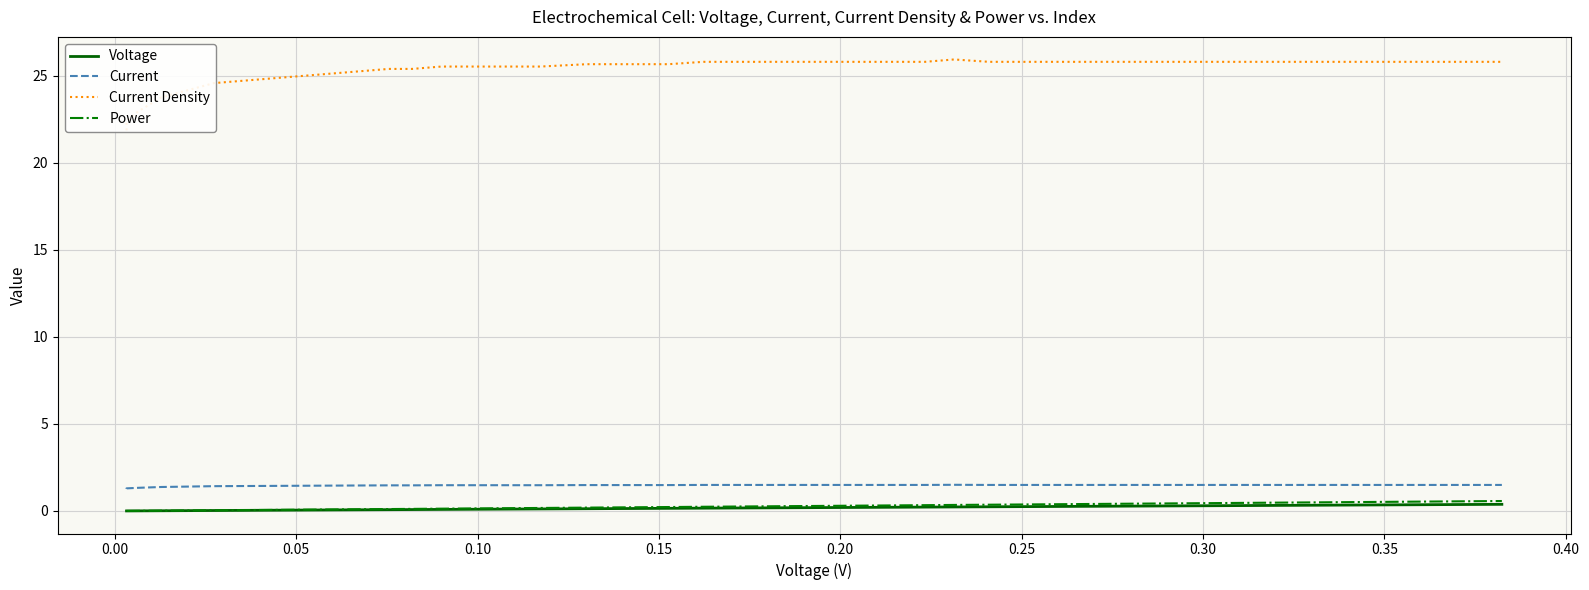

Is the value of Current at 33 greater than the value of Power at 31?

Yes